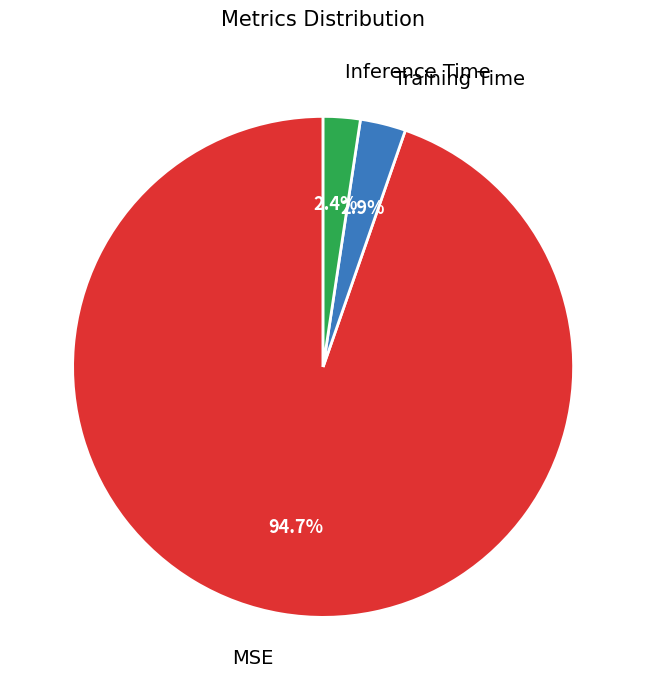

To the nearest percent, what is the difference between the largest and smallest slice percentages?

92%